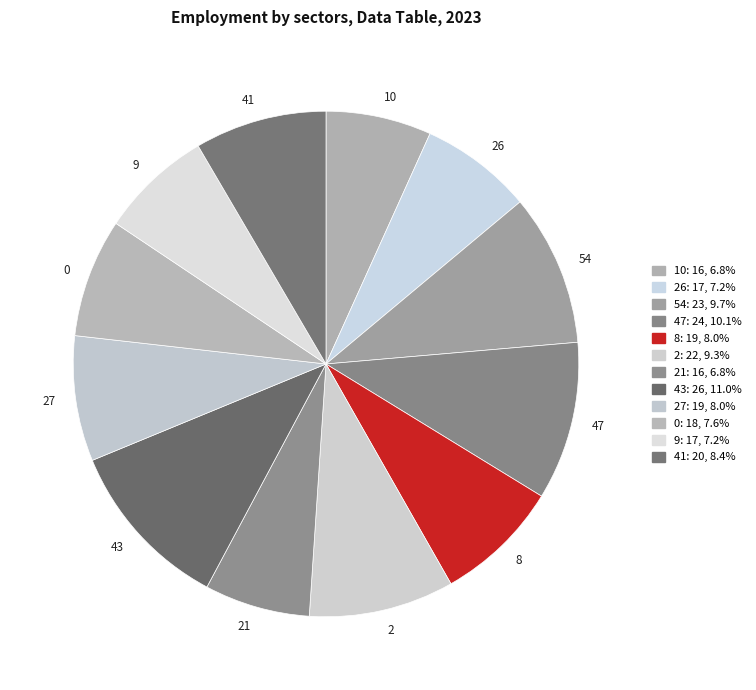

How many segments does this pie chart have?

12